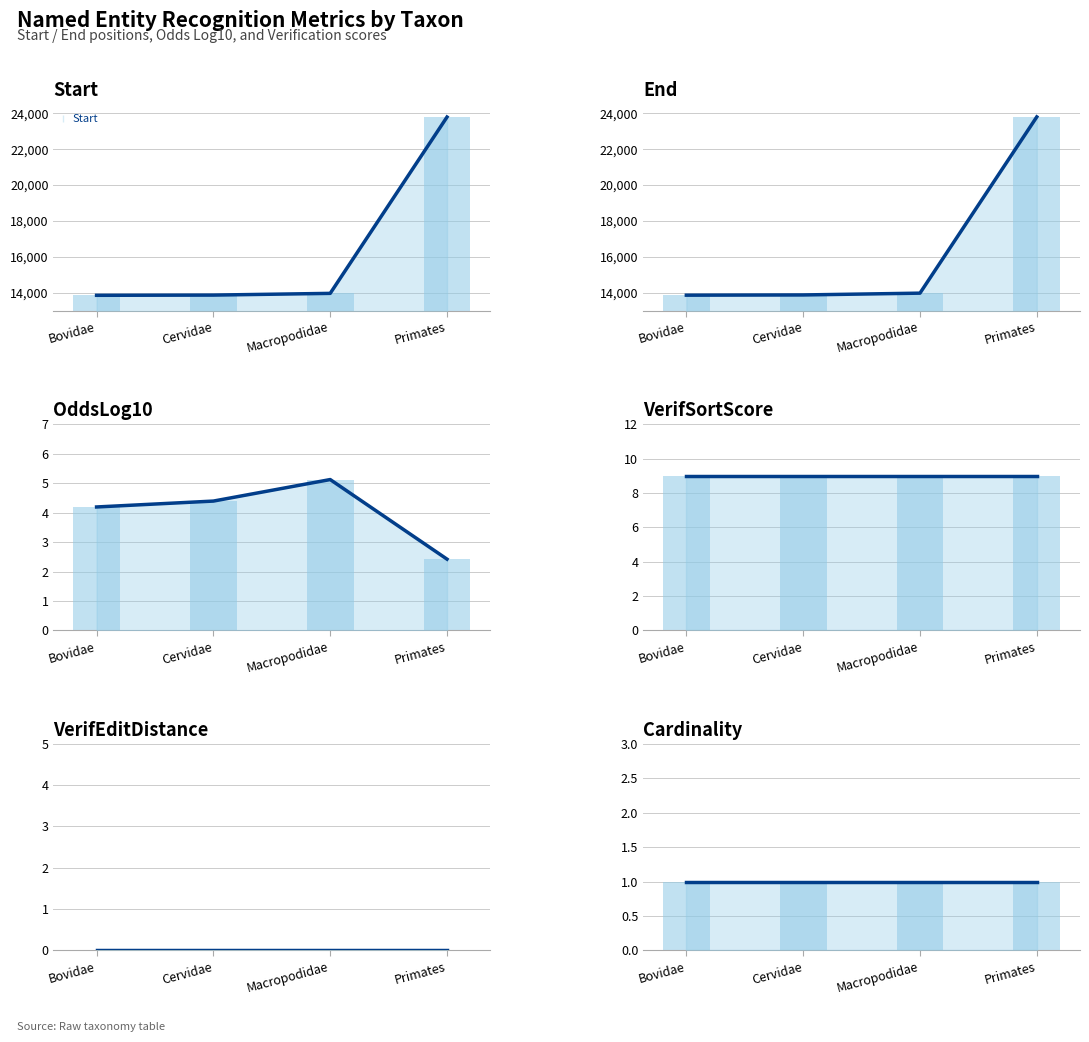

Is the value of End at Cervidae greater than the value of OddsLog10 at Cervidae?

Yes